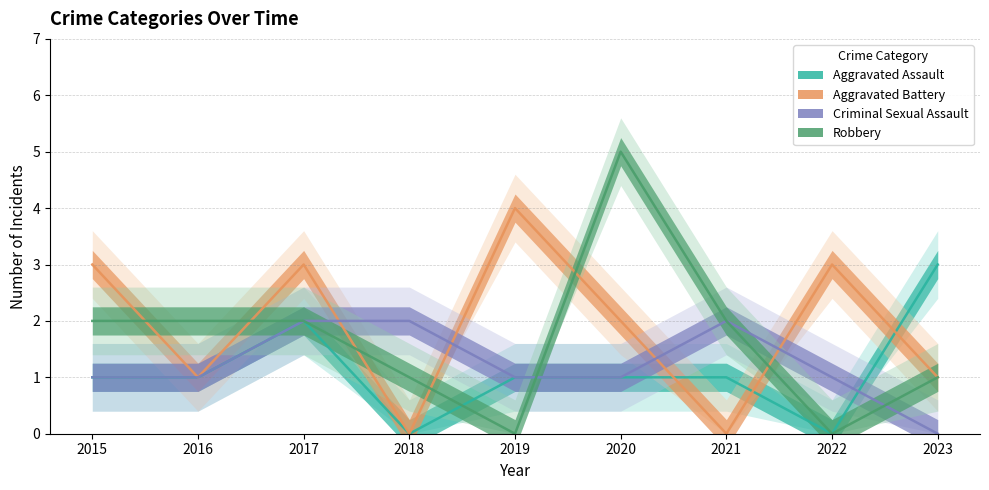

Count the Aggravated Battery values in the range 1 to 3.

6